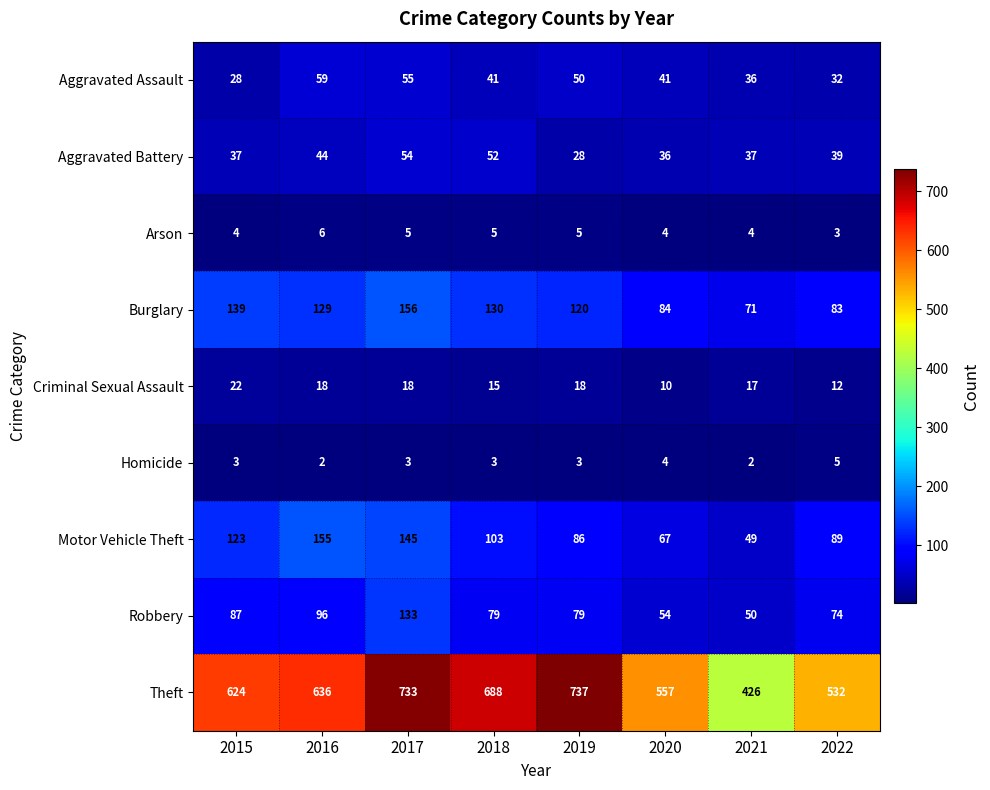

Where is Motor Vehicle Theft nearest to the value 102?

2018